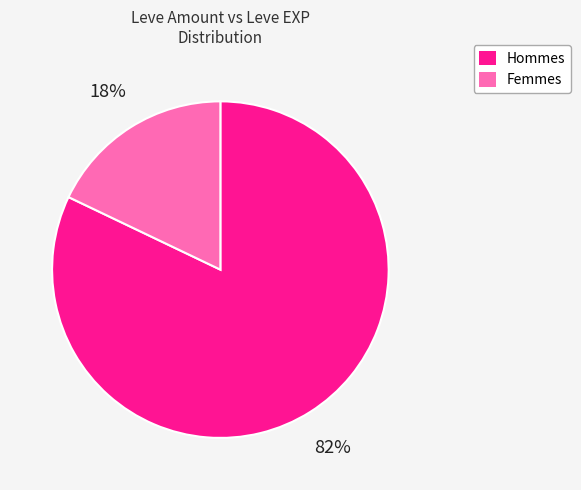

To the nearest percent, what portion does Femmes represent?

18%